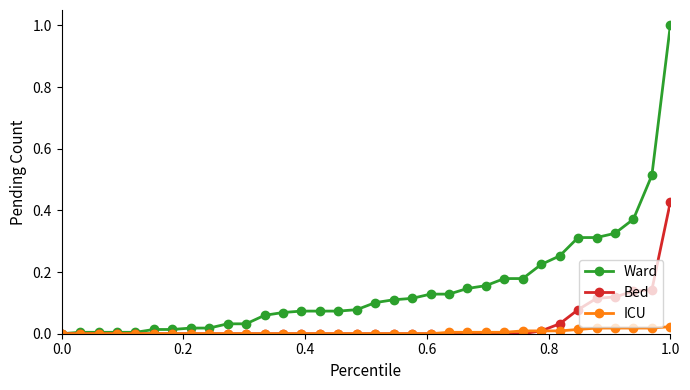

Which series has the widest spread of values?

Ward